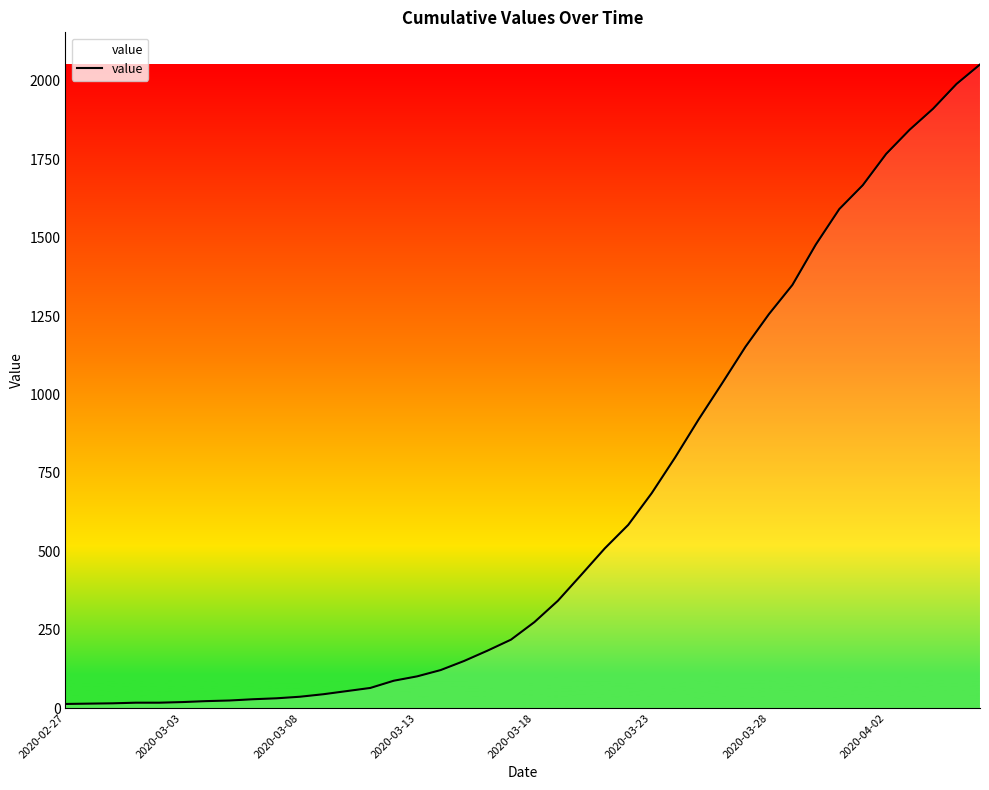

What is the greatest value displayed?

2052